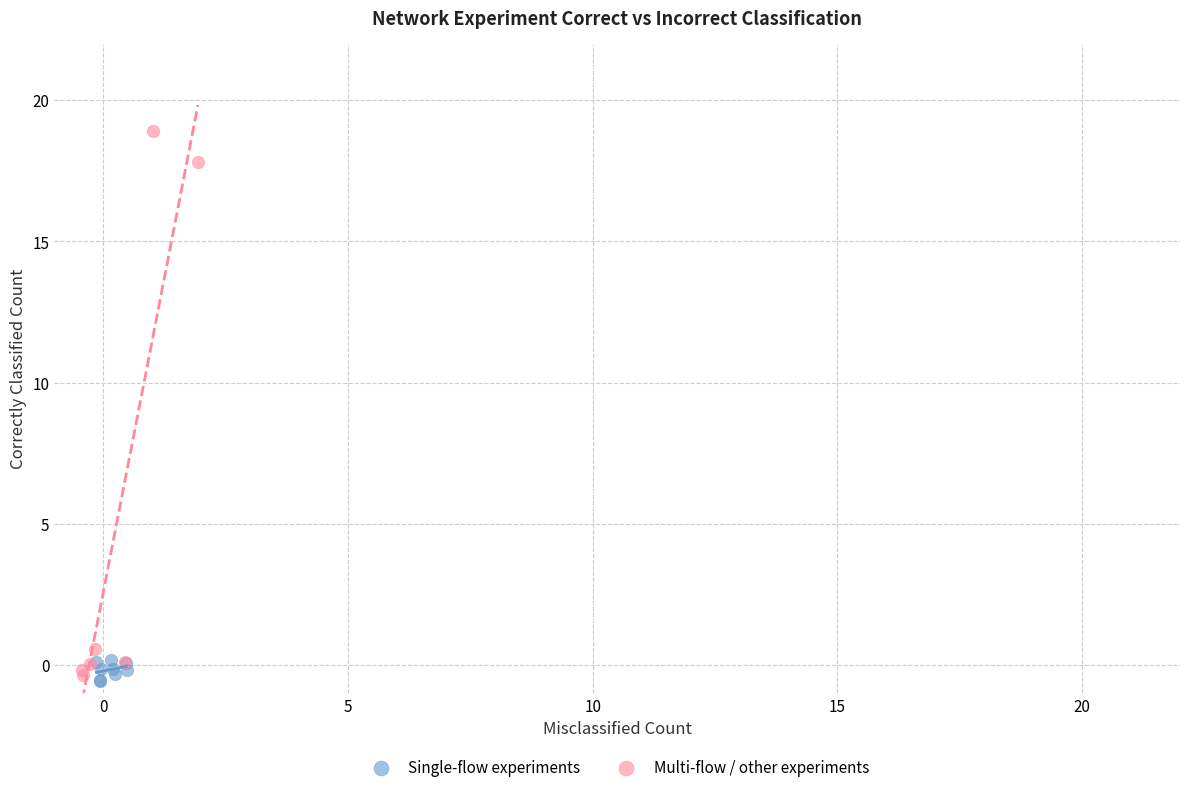

Which series has the widest spread of Y values?

Multi-flow / other experiments